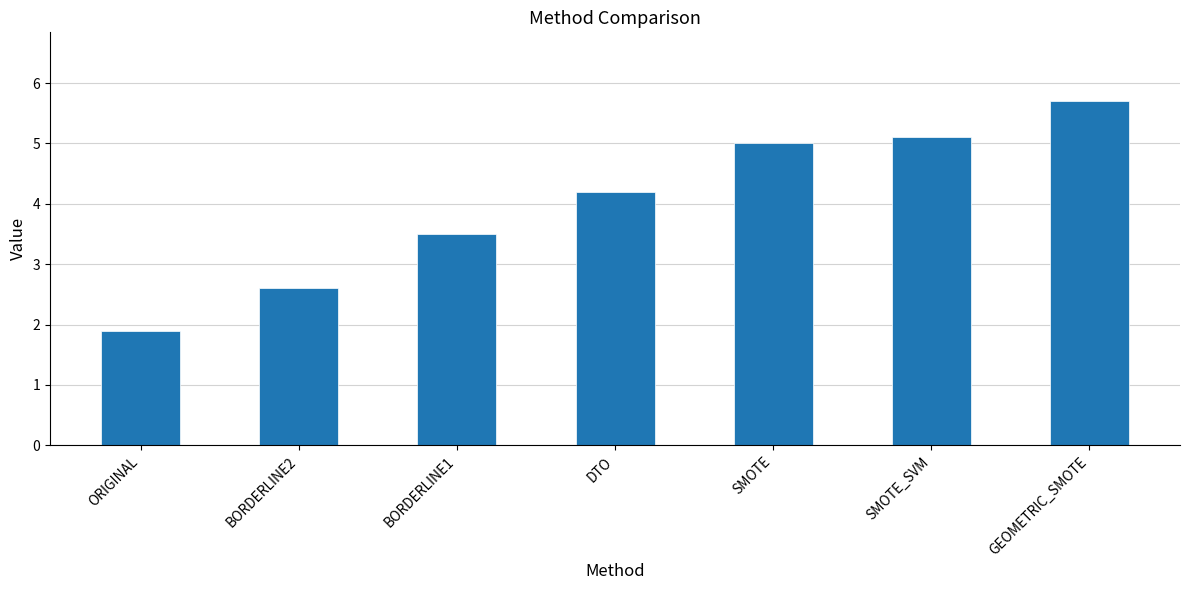

Reading left to right, transcribe all the data shown in this chart.

1.9	2.6	3.5	4.2	5.0	5.1	5.7